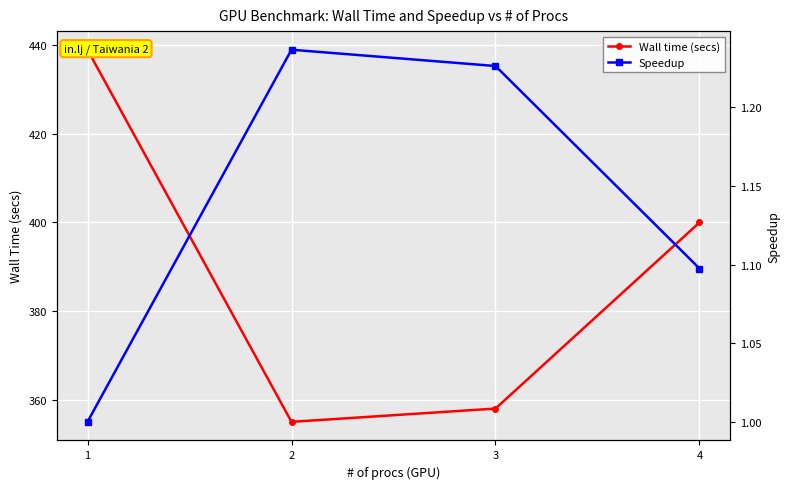

At which category does Wall time (secs) reach its first local valley?

2